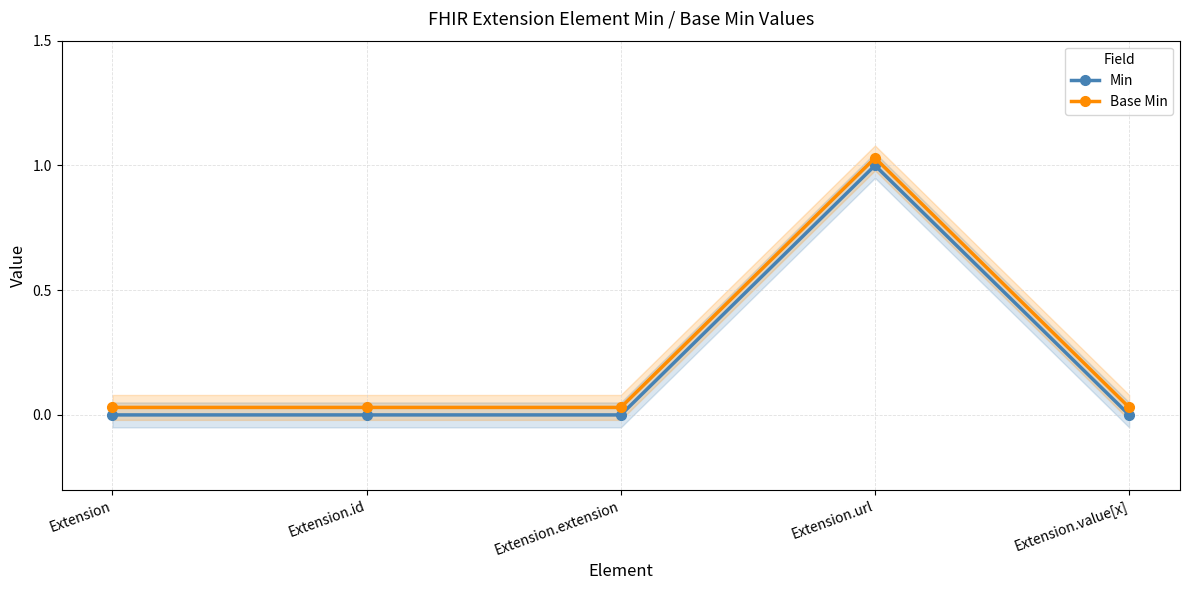

What position from the right is Extension.extension?

3